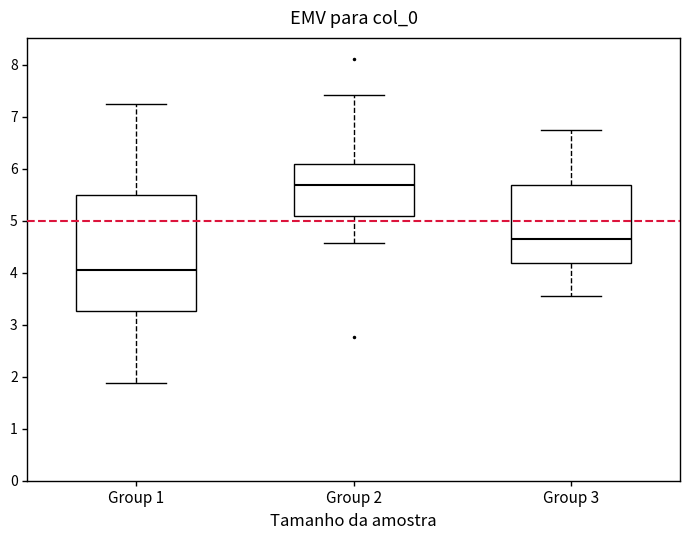

Where does the median line of the box for Group 3 sit on the y-axis? The values are not printed on the chart, so give them approximately, as read against the axis.

4.7